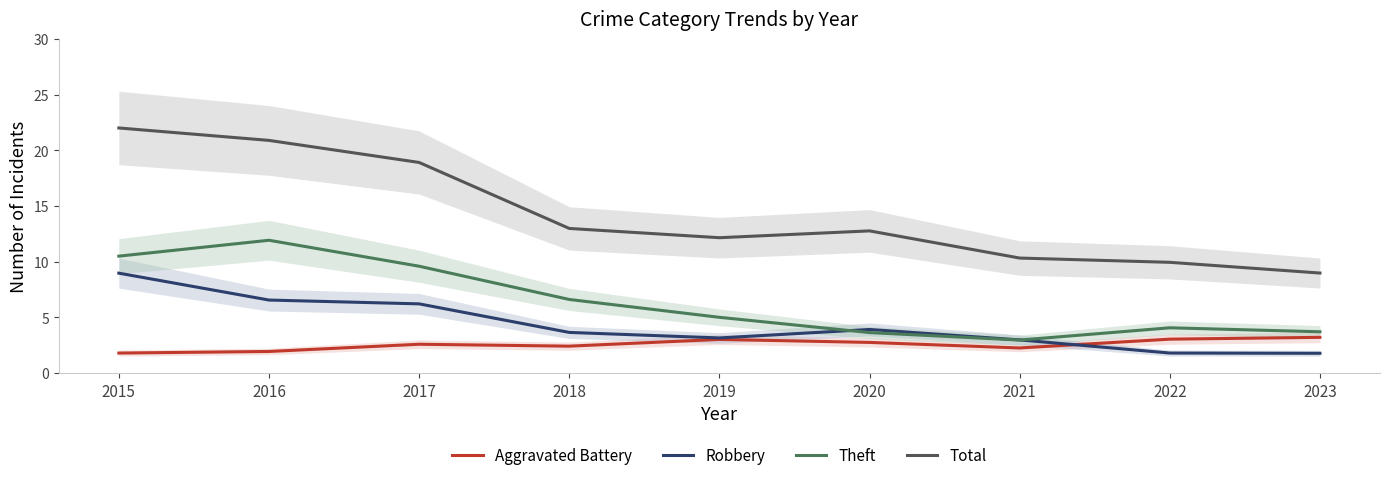

Reading left to right, list all the values displayed in this chart.

Aggravated Battery: 2015=1.8	2016=1.9	2017=2.6	2018=2.4	2019=3.0	2020=2.8	2021=2.3	2022=3.0	2023=3.2
Robbery: 2015=9.0	2016=6.6	2017=6.2	2018=3.6	2019=3.2	2020=3.9	2021=3.0	2022=1.8	2023=1.8
Theft: 2015=10.5	2016=11.9	2017=9.6	2018=6.6	2019=5.0	2020=3.6	2021=3.0	2022=4.1	2023=3.7
Total: 2015=22.0	2016=20.9	2017=18.9	2018=13.0	2019=12.2	2020=12.8	2021=10.3	2022=9.9	2023=9.0